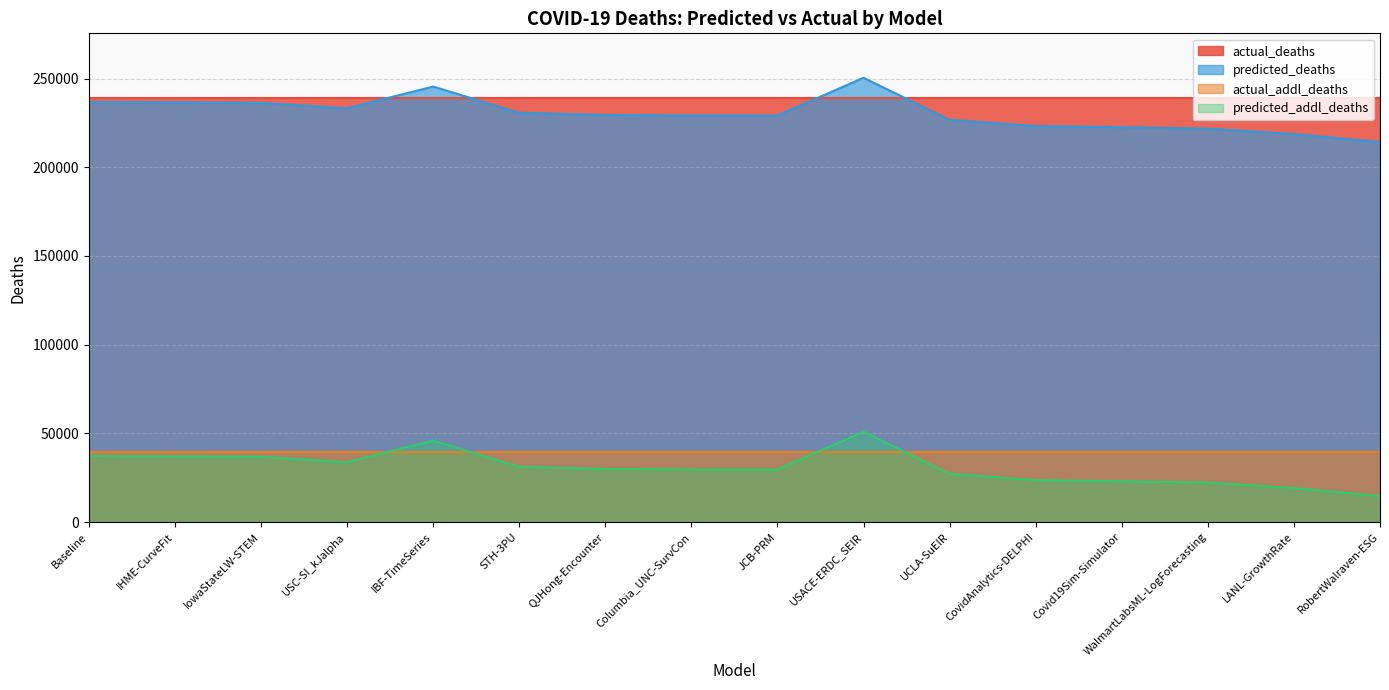

In predicted_deaths, how many points are higher than both neighbors (excluding endpoints)?

2